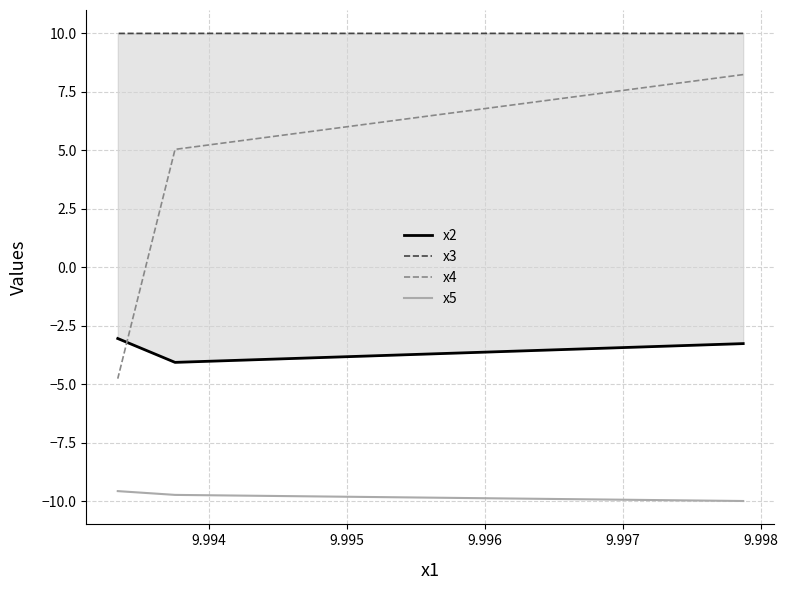

What is the approximate value of x3 at 9.994?

10.0